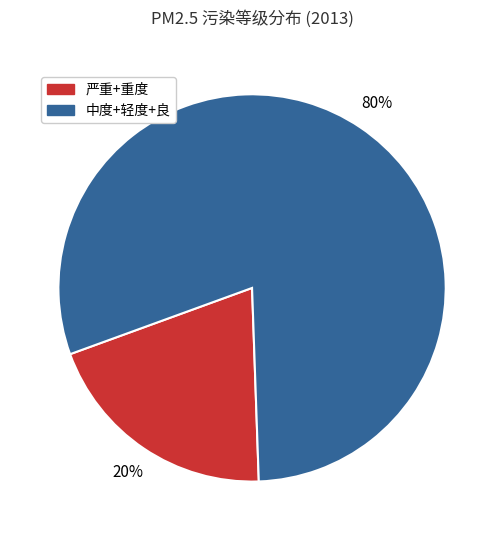

Is there any slice that represents more than half of the pie?

Yes